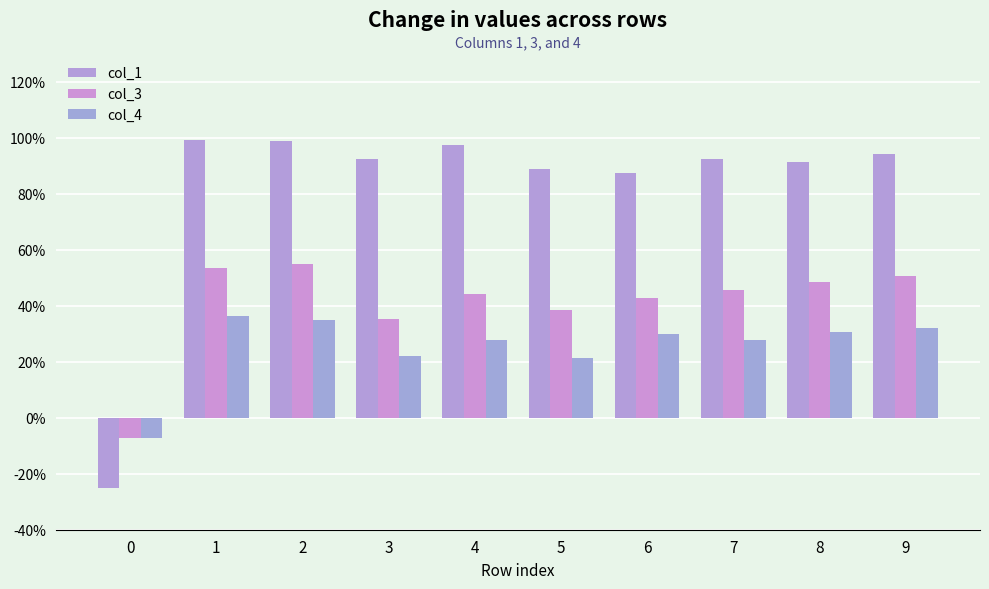

What are all the series names shown in the legend?

col_1, col_3, col_4